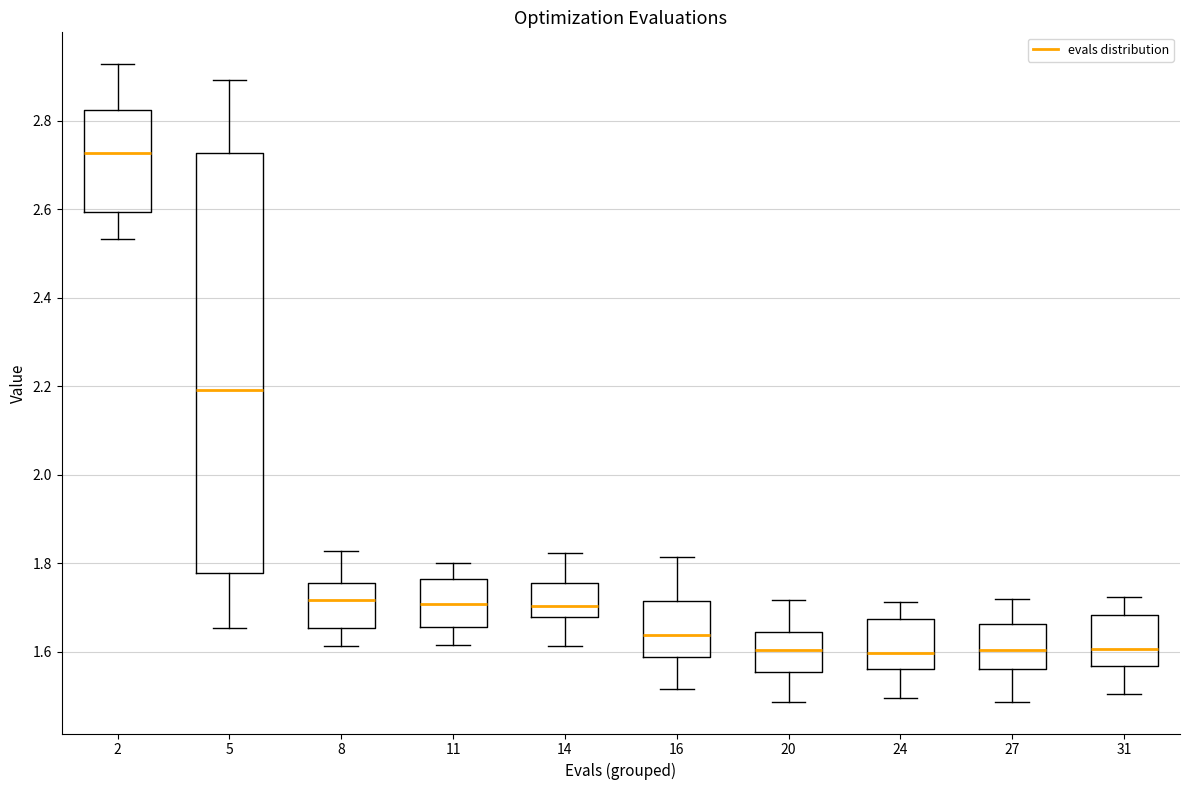

Reading left to right, read every box against the y-axis: the position of its median line, the range the box covers, and the ends of its whiskers. The values are not printed on the chart, so give them approximately, as read against the axis.

2: median 2.72, box 2.60 to 2.82, whiskers 2.54 to 2.92
5: median 2.20, box 1.78 to 2.72, whiskers 1.66 to 2.90
8: median 1.72, box 1.66 to 1.76, whiskers 1.62 to 1.82
11: median 1.70, box 1.66 to 1.76, whiskers 1.62 to 1.80
14: median 1.70, box 1.68 to 1.76, whiskers 1.62 to 1.82
16: median 1.64, box 1.58 to 1.72, whiskers 1.52 to 1.82
20: median 1.60, box 1.56 to 1.64, whiskers 1.48 to 1.72
24: median 1.60, box 1.56 to 1.68, whiskers 1.50 to 1.72
27: median 1.60, box 1.56 to 1.66, whiskers 1.48 to 1.72
31: median 1.60, box 1.56 to 1.68, whiskers 1.50 to 1.72